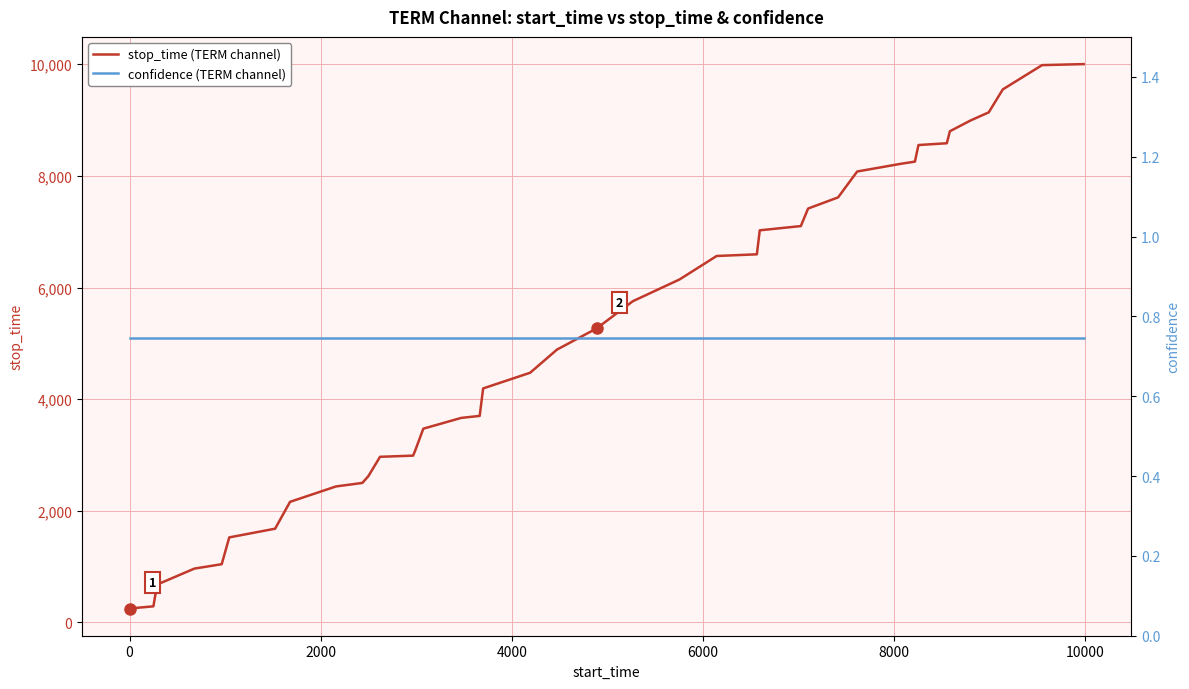

True or false: confidence (TERM channel) and stop_time (TERM channel) cross at least once.

False